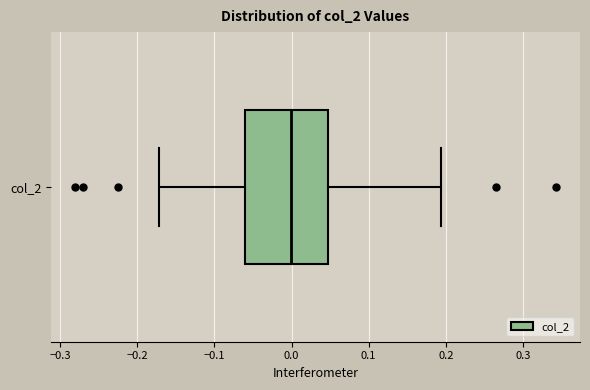

Where is the right edge of the box for col_2 on the x-axis? The values are not printed on the chart, so give them approximately, as read against the axis.

0.05